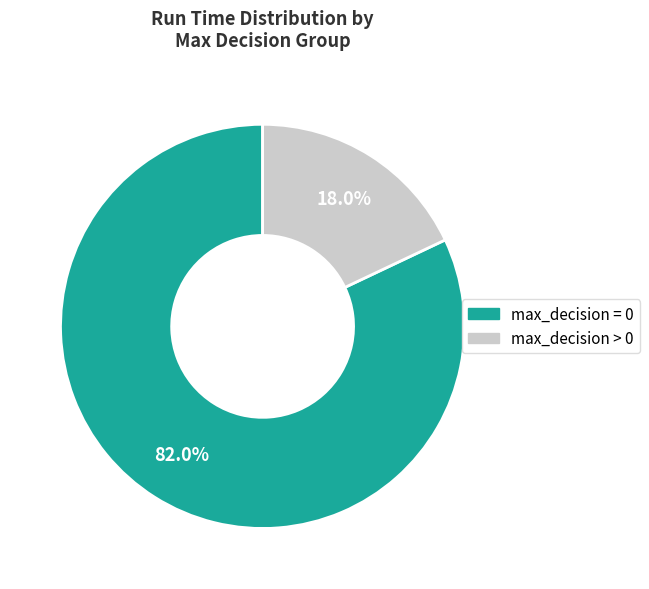

Is there any slice that represents more than half of the pie?

Yes